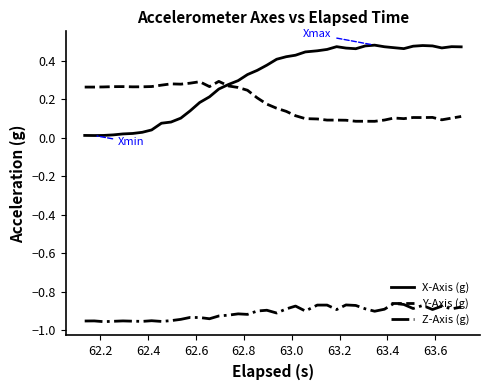

Which series has the largest total across all categories?

X-Axis (g)